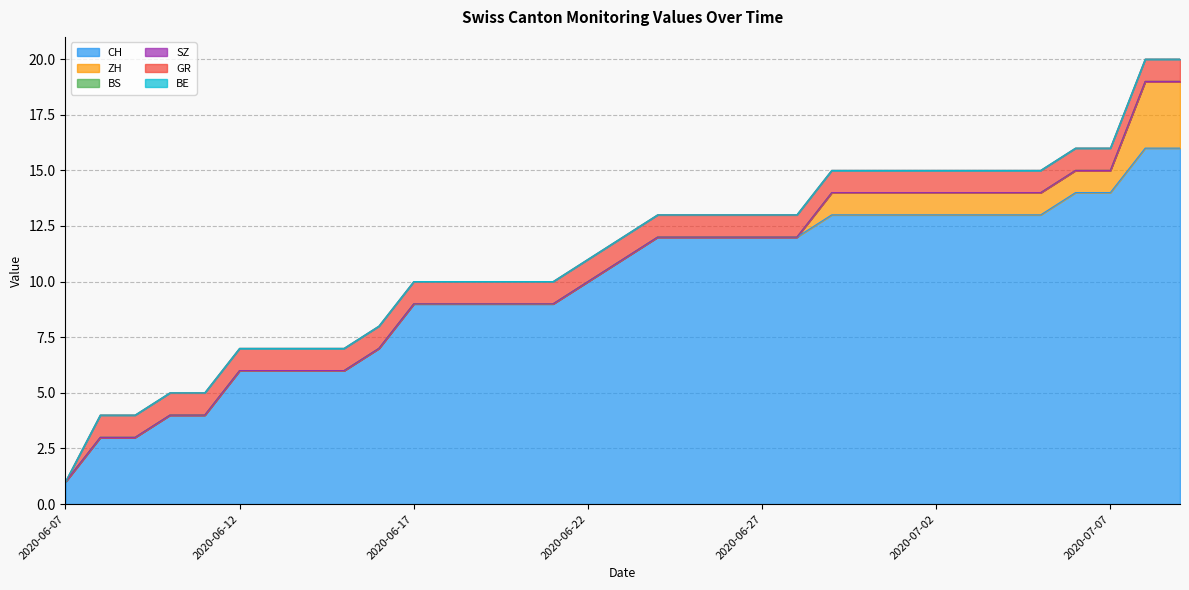

Which series has the widest spread of values?

CH